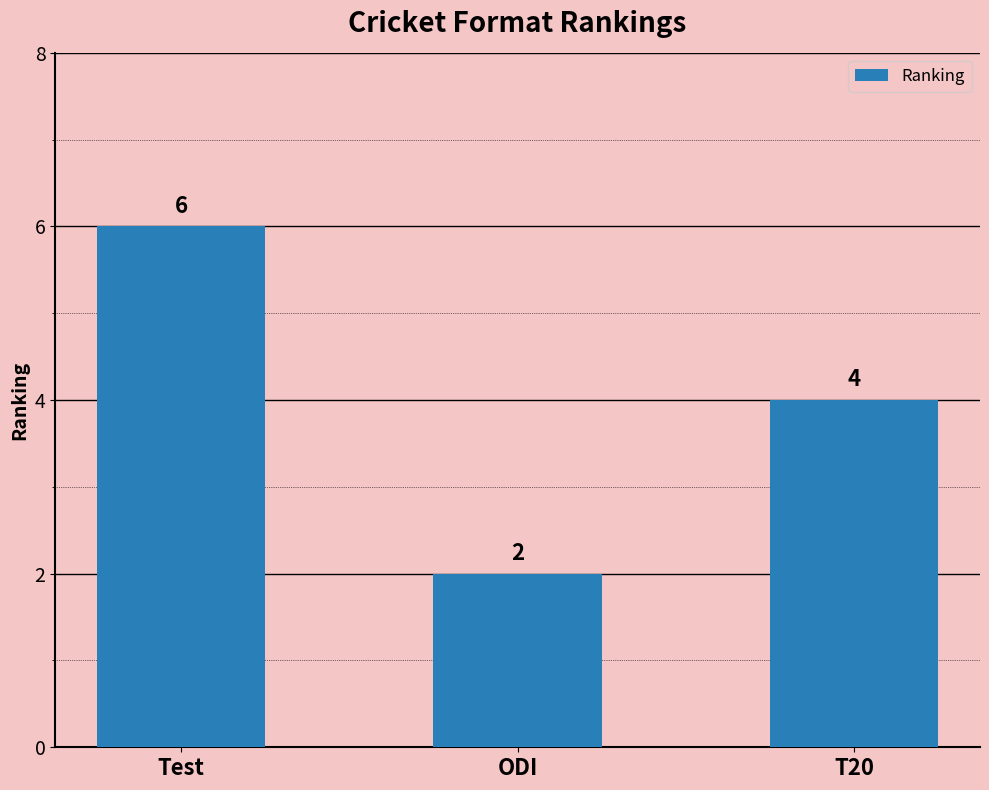

At which category does the chart reach its minimum across all series?

ODI